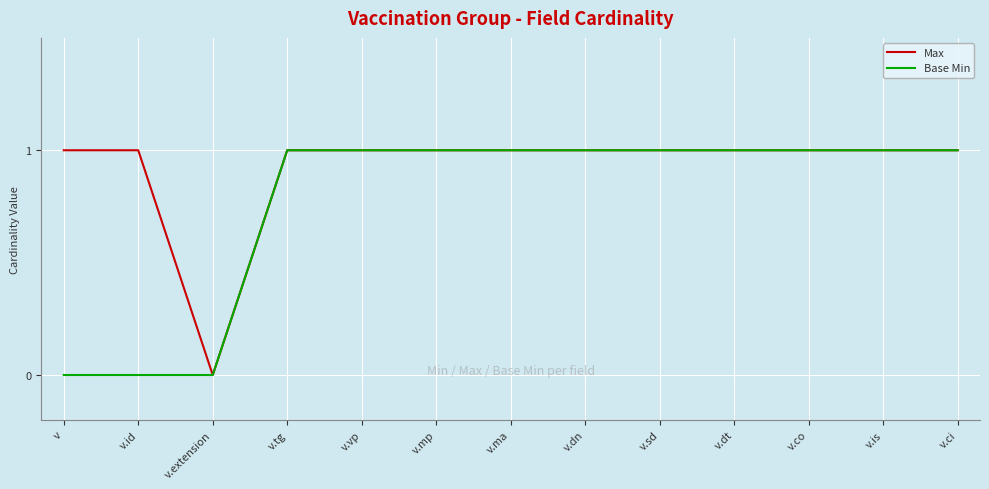

What is the highest value of the Base Min series?

1